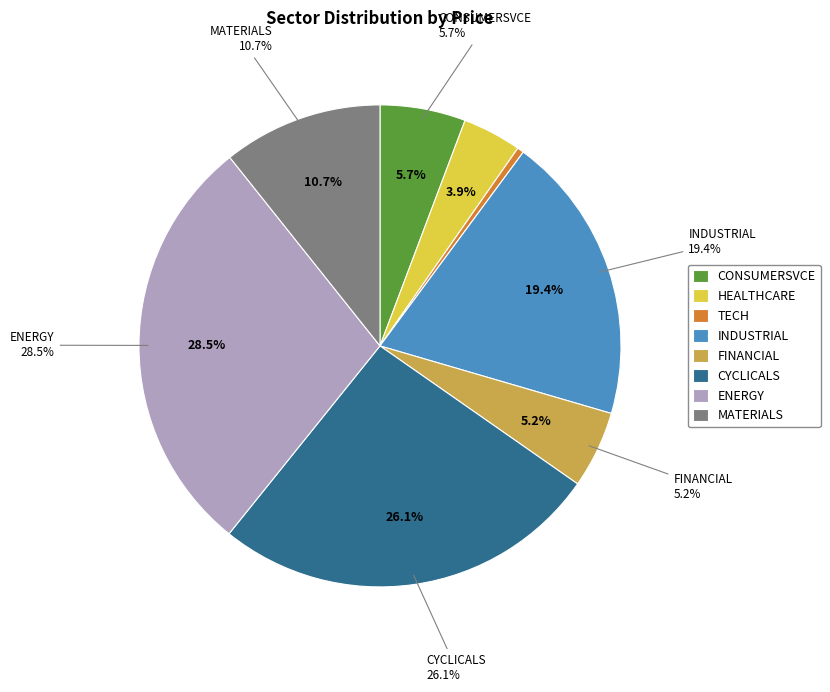

Approximately how many times larger is the value at INDUSTRIAL compared to TECH?

43.7